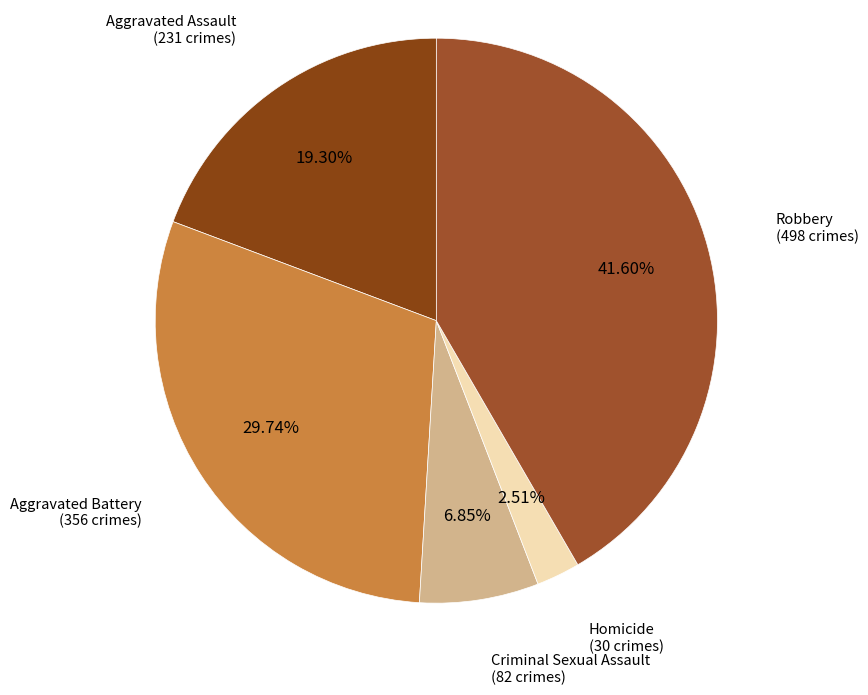

What is the total percentage of Robbery and Homicide?

44.1%